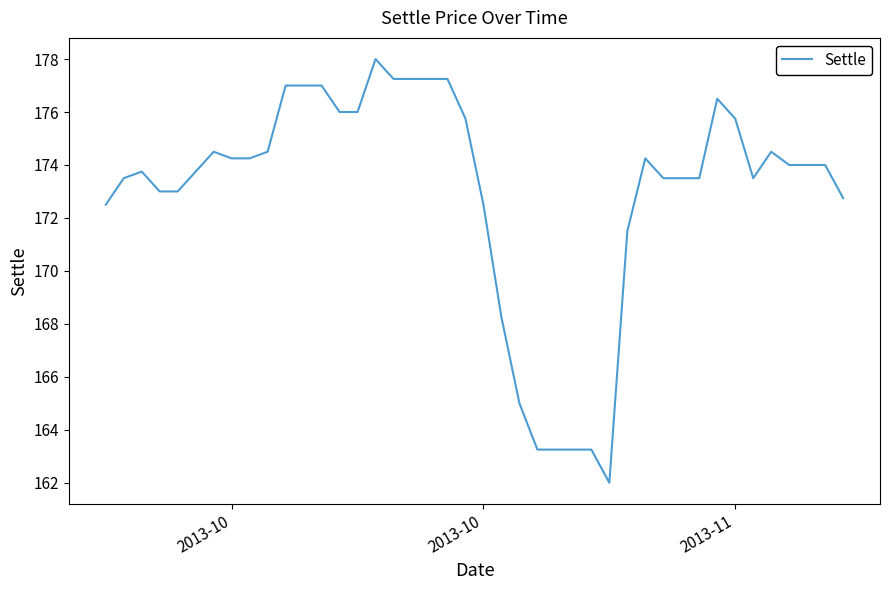

What is the minimum value shown in the chart?

162.0